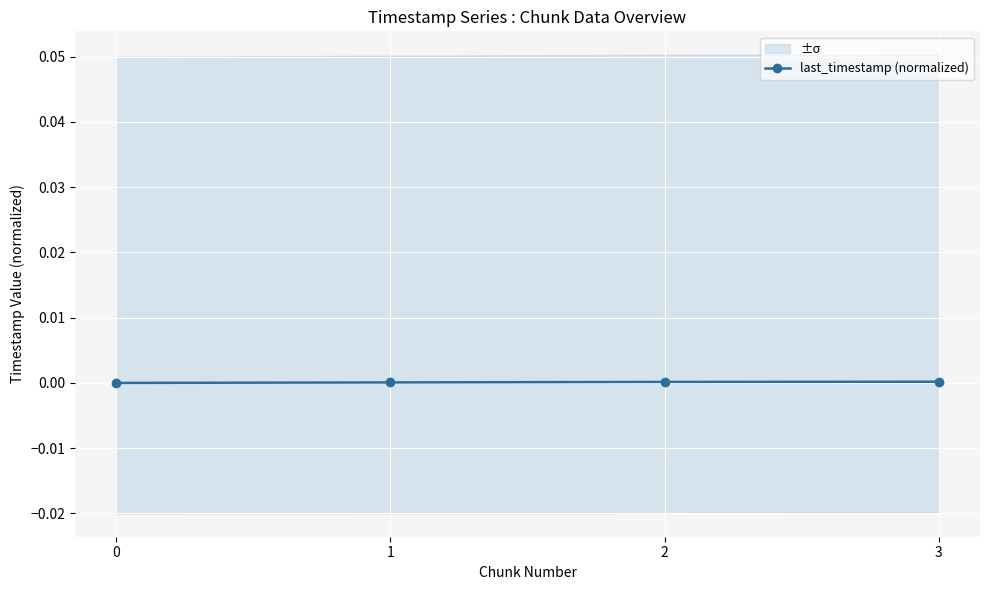

True or false: there are more than 2 points higher than both neighbors.

False